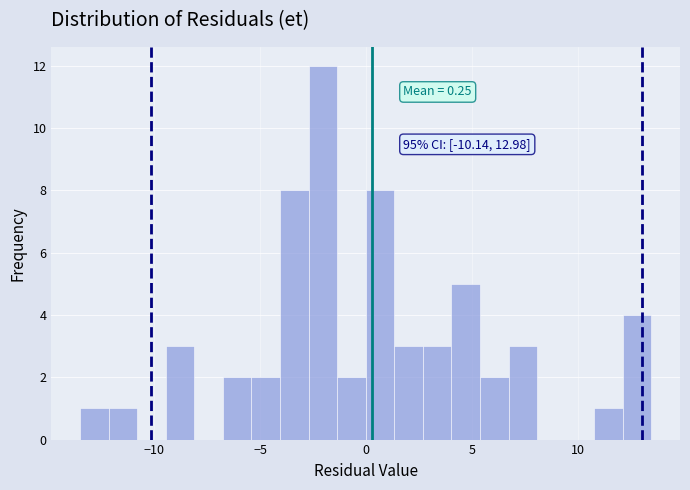

Read against the x-axis, roughly where is the centre of the tallest bar?

-2.0